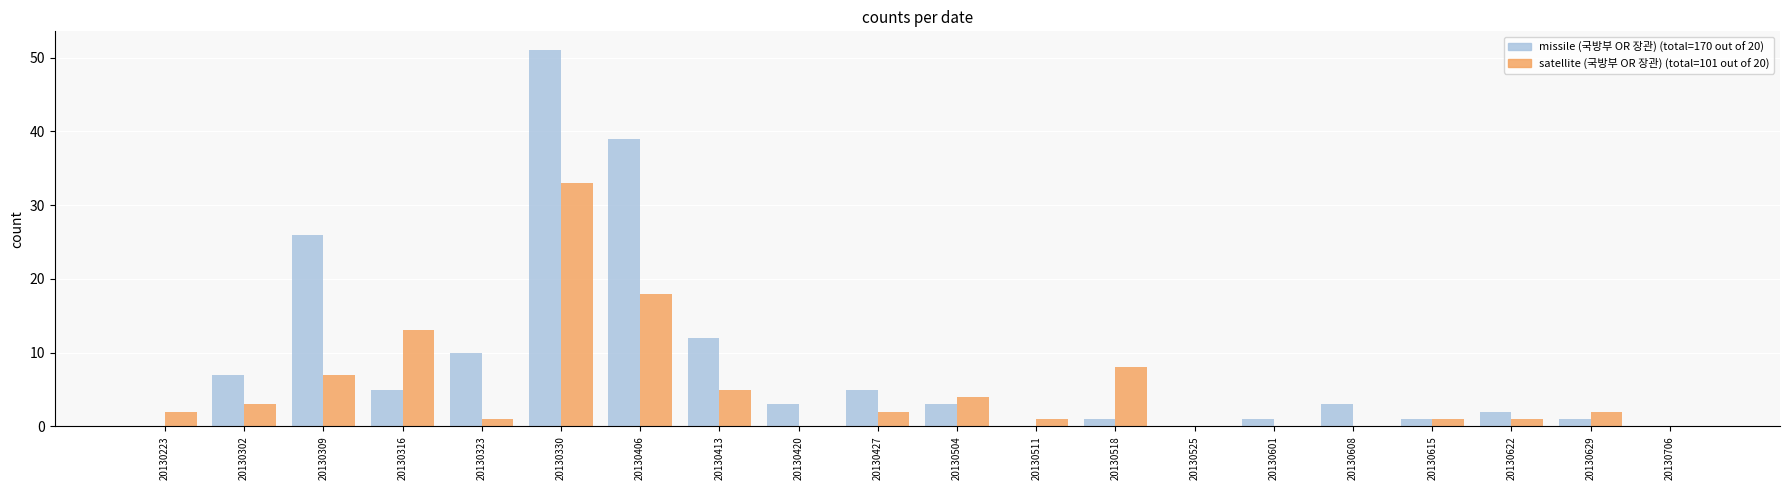

Count the number of categories in the chart.

20